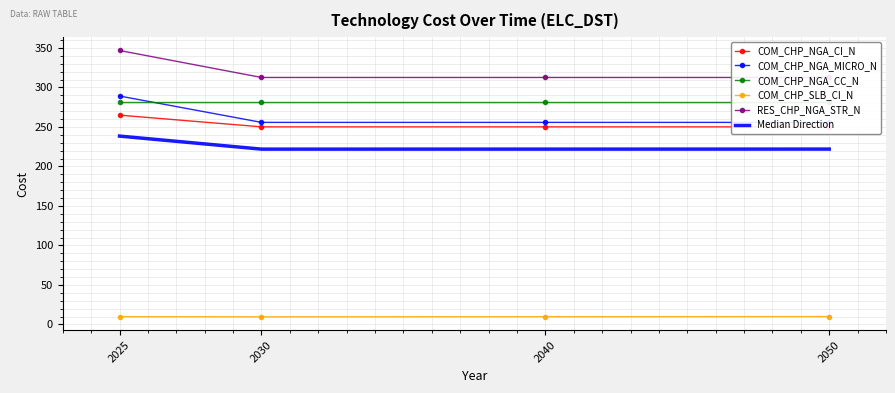

The value of COM_CHP_SLB_CI_N at 2030 is 9.6. True or false?

True